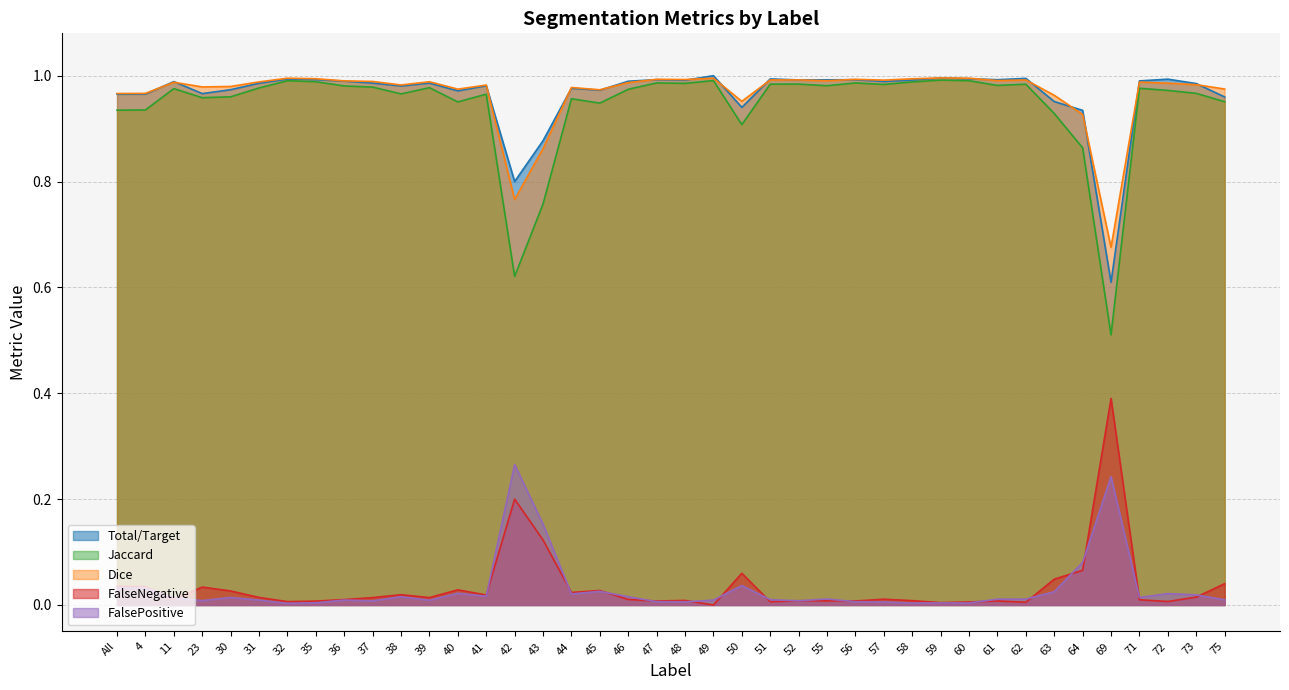

Reading left to right, what are all the values shown in this chart?

Total/Target: All=1.0	4=1.0	11=1.0	23=1.0	30=1.0	31=1.0	32=1.0	35=1.0	36=1.0	37=1.0	38=1.0	39=1.0	40=1.0	41=1.0	42=0.8	43=0.9	44=1.0	45=1.0	46=1.0	47=1.0	48=1.0	49=1.0	50=0.9	51=1.0	52=1.0	55=1.0	56=1.0	57=1.0	58=1.0	59=1.0	60=1.0	61=1.0	62=1.0	63=1.0	64=0.9	69=0.6	71=1.0	72=1.0	73=1.0	75=1.0
Jaccard: All=0.9	4=0.9	11=1.0	23=1.0	30=1.0	31=1.0	32=1.0	35=1.0	36=1.0	37=1.0	38=1.0	39=1.0	40=1.0	41=1.0	42=0.6	43=0.8	44=1.0	45=0.9	46=1.0	47=1.0	48=1.0	49=1.0	50=0.9	51=1.0	52=1.0	55=1.0	56=1.0	57=1.0	58=1.0	59=1.0	60=1.0	61=1.0	62=1.0	63=0.9	64=0.9	69=0.5	71=1.0	72=1.0	73=1.0	75=1.0
Dice: All=1.0	4=1.0	11=1.0	23=1.0	30=1.0	31=1.0	32=1.0	35=1.0	36=1.0	37=1.0	38=1.0	39=1.0	40=1.0	41=1.0	42=0.8	43=0.9	44=1.0	45=1.0	46=1.0	47=1.0	48=1.0	49=1.0	50=1.0	51=1.0	52=1.0	55=1.0	56=1.0	57=1.0	58=1.0	59=1.0	60=1.0	61=1.0	62=1.0	63=1.0	64=0.9	69=0.7	71=1.0	72=1.0	73=1.0	75=1.0
FalseNegative: All=0.0	4=0.0	11=0.0	23=0.0	30=0.0	31=0.0	32=0.0	35=0.0	36=0.0	37=0.0	38=0.0	39=0.0	40=0.0	41=0.0	42=0.2	43=0.1	44=0.0	45=0.0	46=0.0	47=0.0	48=0.0	49=0.0	50=0.1	51=0.0	52=0.0	55=0.0	56=0.0	57=0.0	58=0.0	59=0.0	60=0.0	61=0.0	62=0.0	63=0.0	64=0.1	69=0.4	71=0.0	72=0.0	73=0.0	75=0.0
FalsePositive: All=0.0	4=0.0	11=0.0	23=0.0	30=0.0	31=0.0	32=0.0	35=0.0	36=0.0	37=0.0	38=0.0	39=0.0	40=0.0	41=0.0	42=0.3	43=0.2	44=0.0	45=0.0	46=0.0	47=0.0	48=0.0	49=0.0	50=0.0	51=0.0	52=0.0	55=0.0	56=0.0	57=0.0	58=0.0	59=0.0	60=0.0	61=0.0	62=0.0	63=0.0	64=0.1	69=0.2	71=0.0	72=0.0	73=0.0	75=0.0